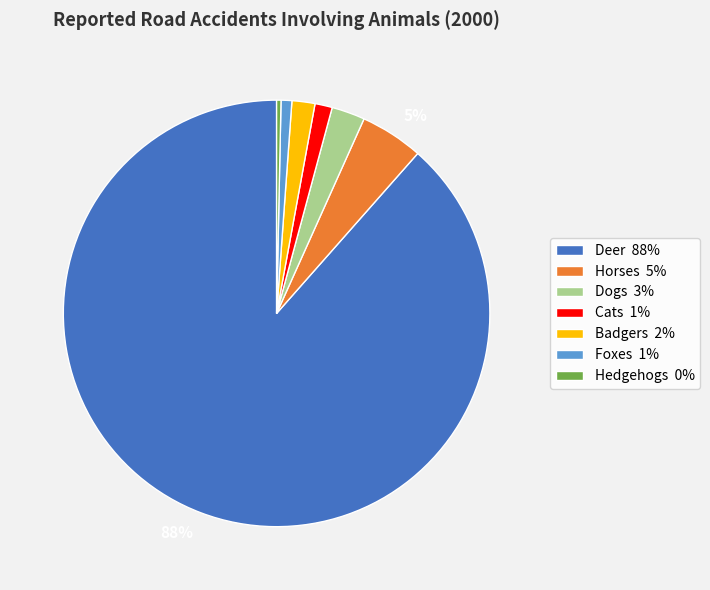

Does Cats represent more than half of the total?

No